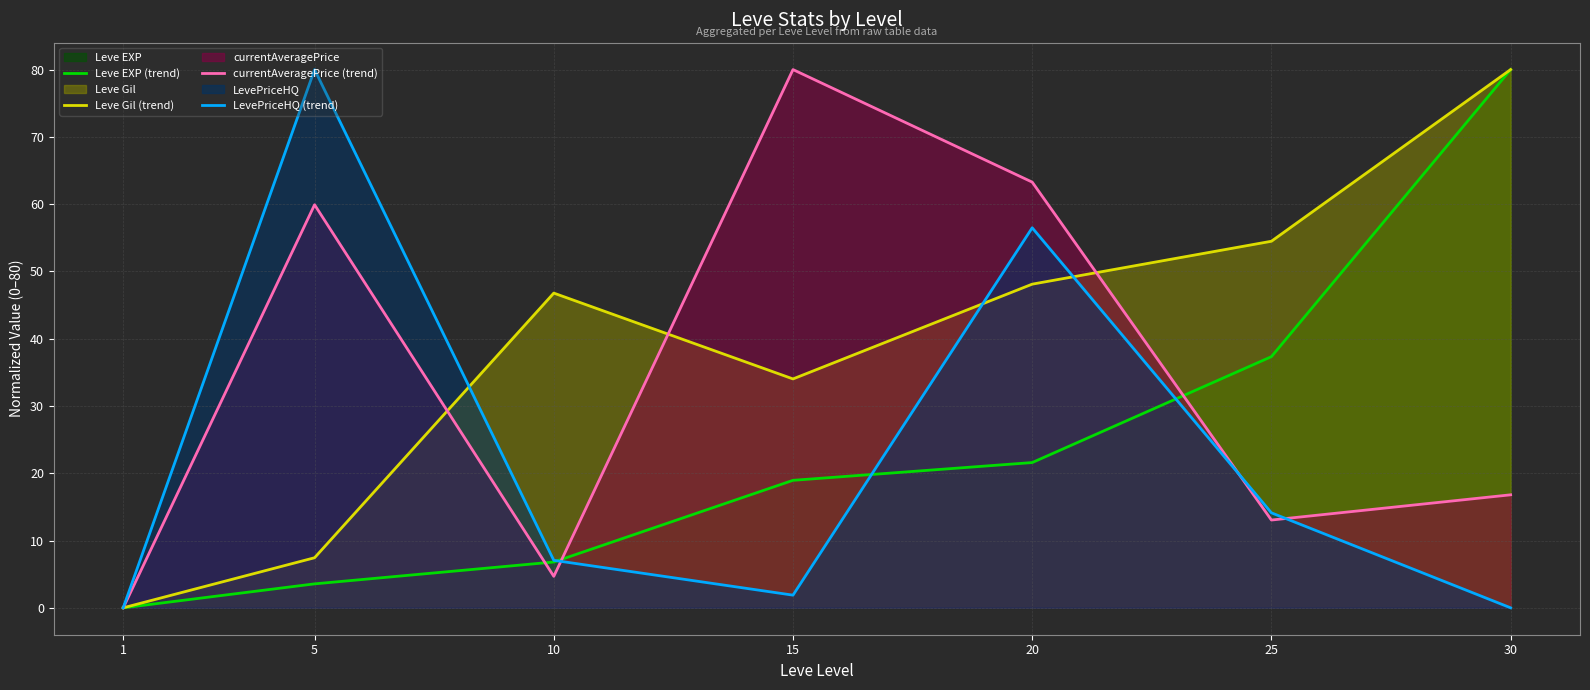

The value of currentAveragePrice (trend) at 15 is 141.9. True or false?

False